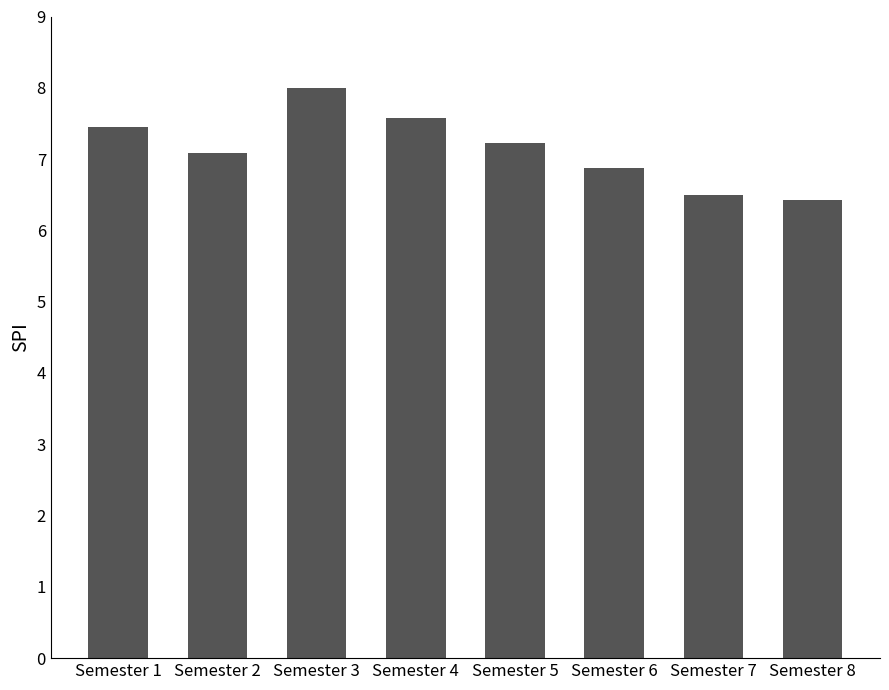

What is the change in value from Semester 1 to Semester 2?

-0.4